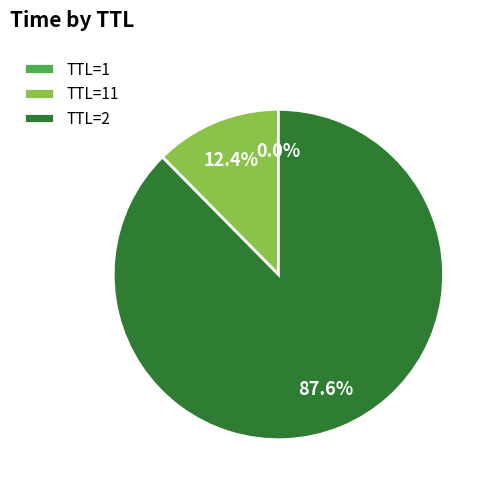

Which category accounts for the majority?

TTL=2